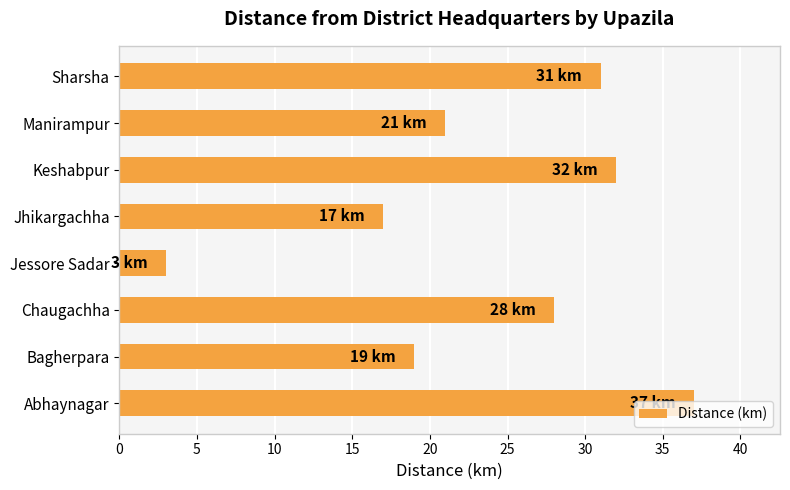

What is the maximum value shown in the chart?

37